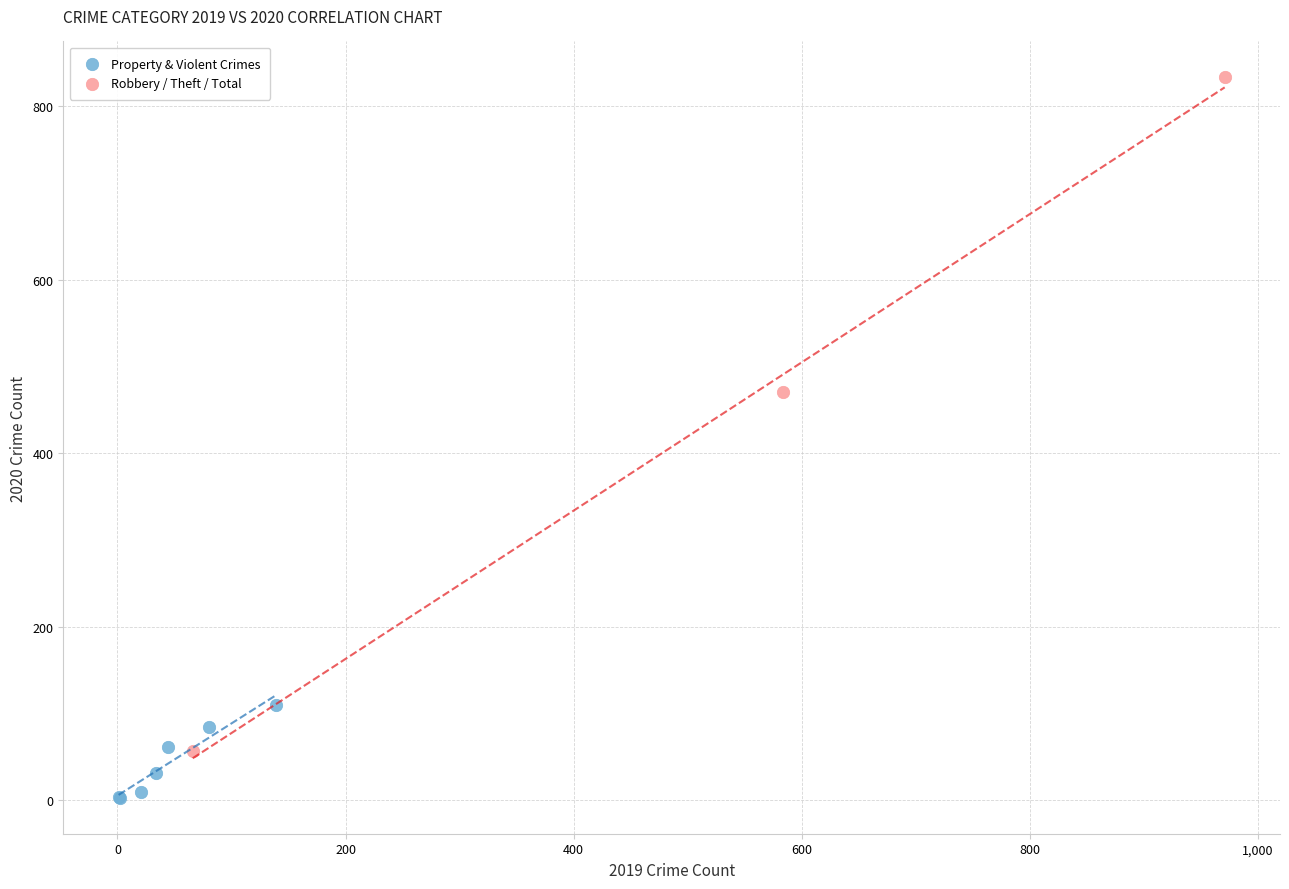

What are all the series names shown in the legend?

Property & Violent Crimes, Robbery / Theft / Total